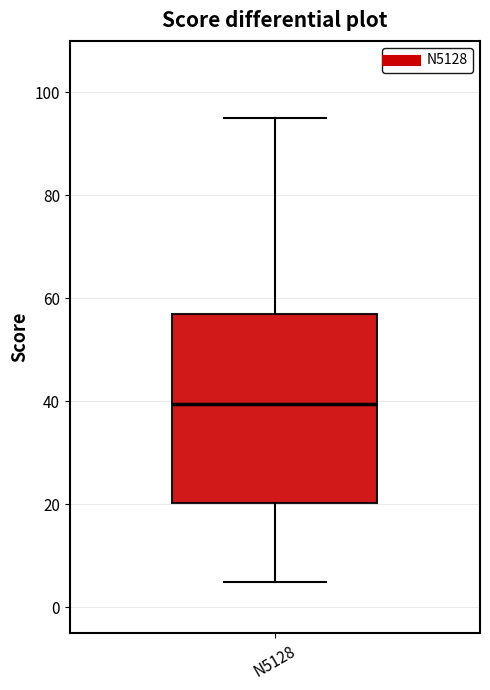

Where does the median line of the box for N5128 sit on the y-axis? The values are not printed on the chart, so give them approximately, as read against the axis.

40